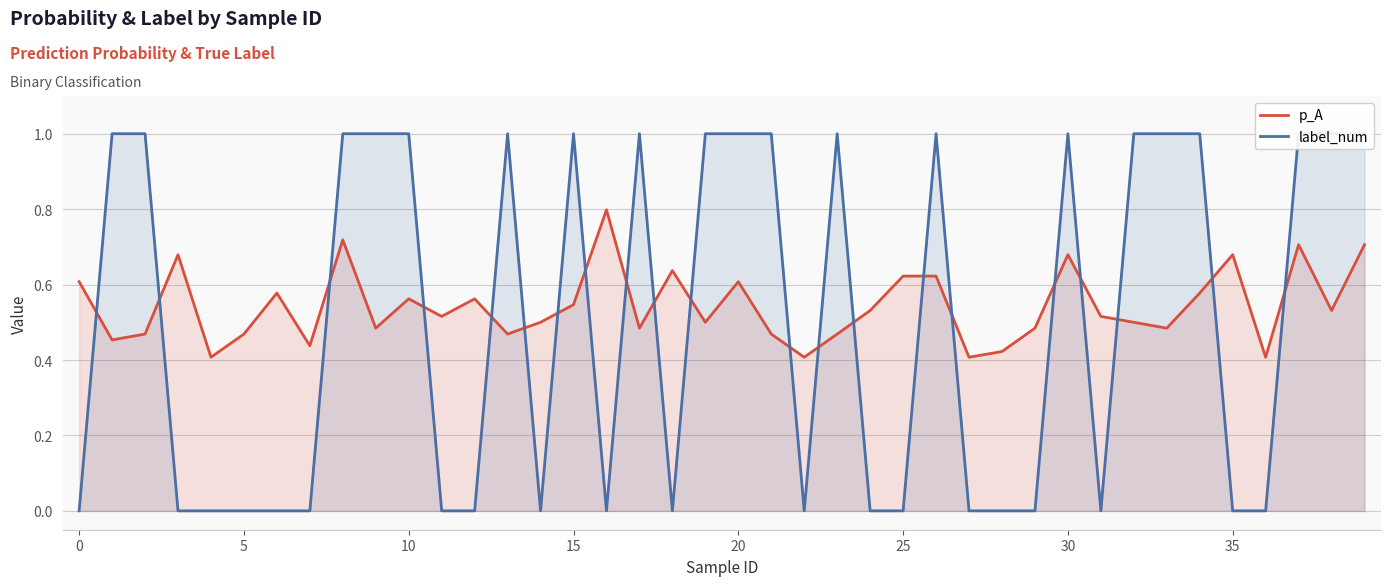

Which series ends up on top after the final intersection of p_A and label_num?

label_num